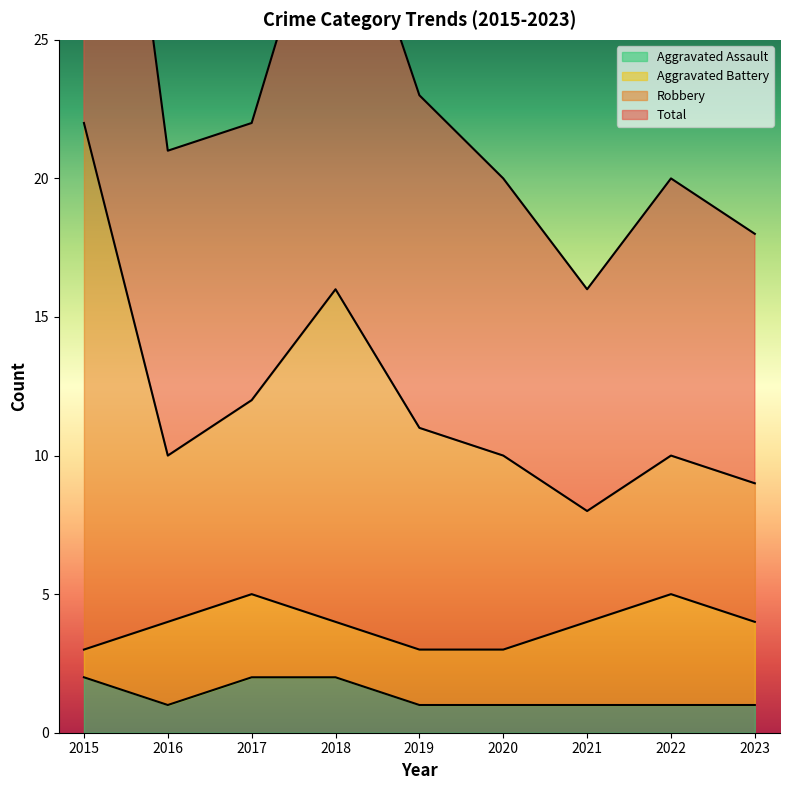

True or false: Aggravated Assault has a value of 1 at 2018.

False